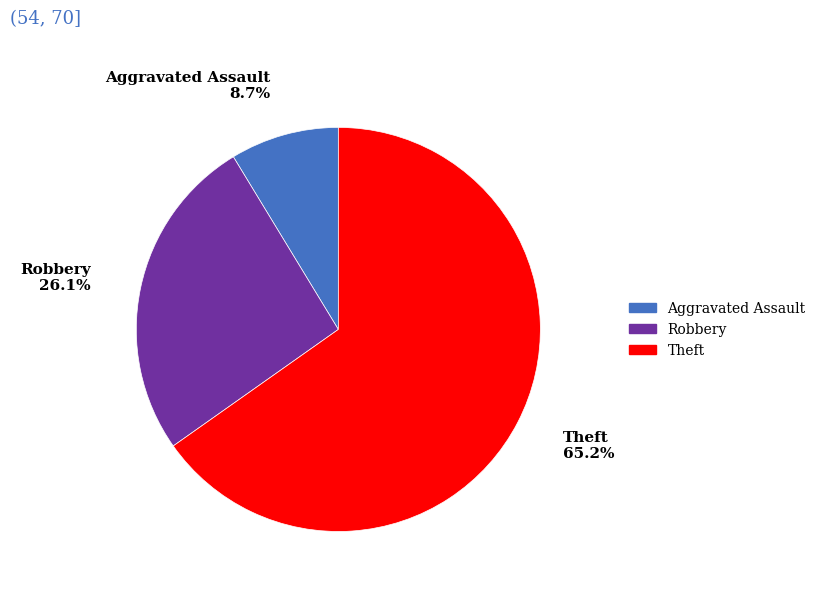

Is there a majority slice in this chart?

Yes